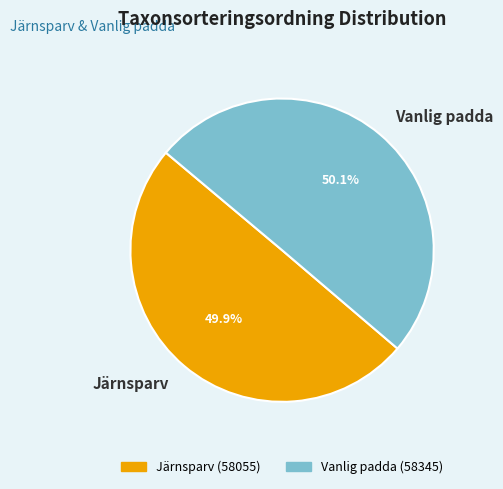

Approximately how many times larger is the value at Järnsparv compared to Vanlig padda?

1.0